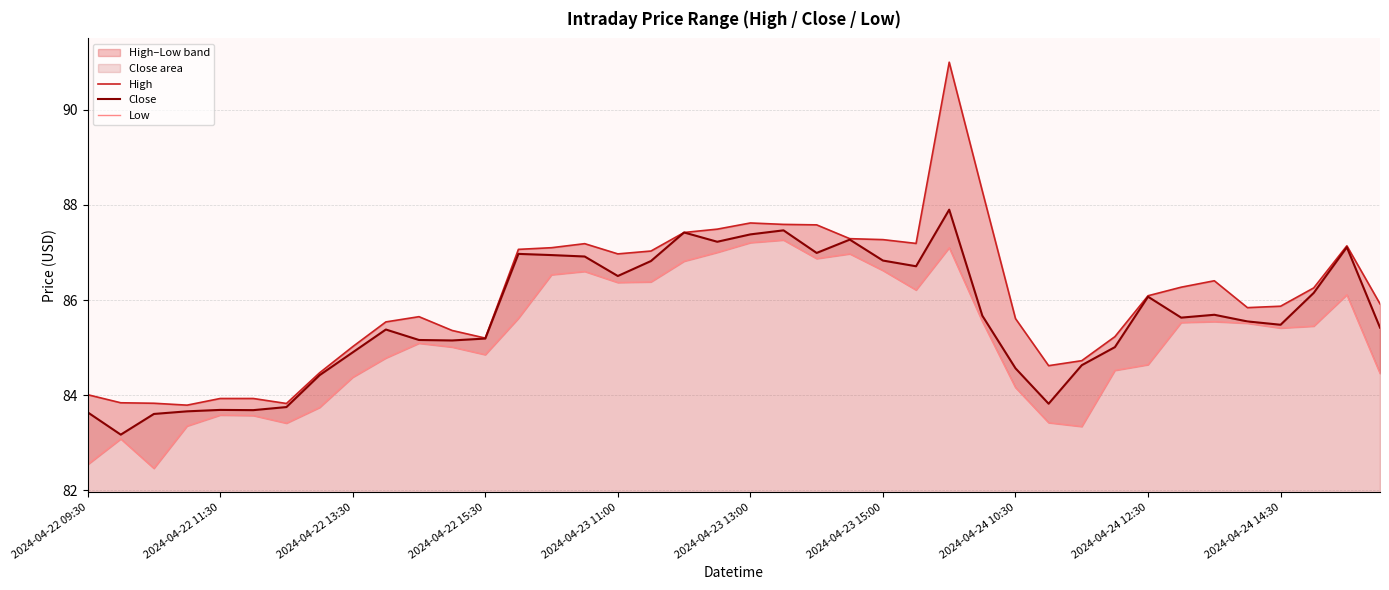

At which category is the sum across all series the highest?

26